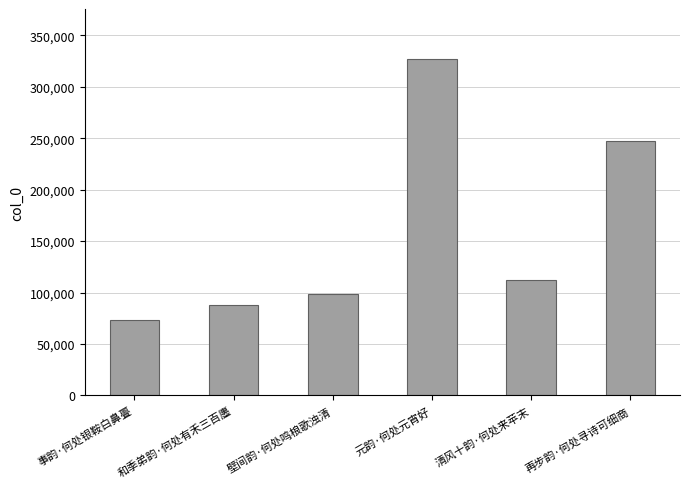

List the labels in order of value, largest first.

元韵·何处元宵好, 再步韵·何处寻诗可细商, 清风十韵·何处来苹末, 壁间韵·何处鸣桹歌浊清, 和季弟韵·何处有禾三百廛, 事韵·何处银鞍白鼻亹